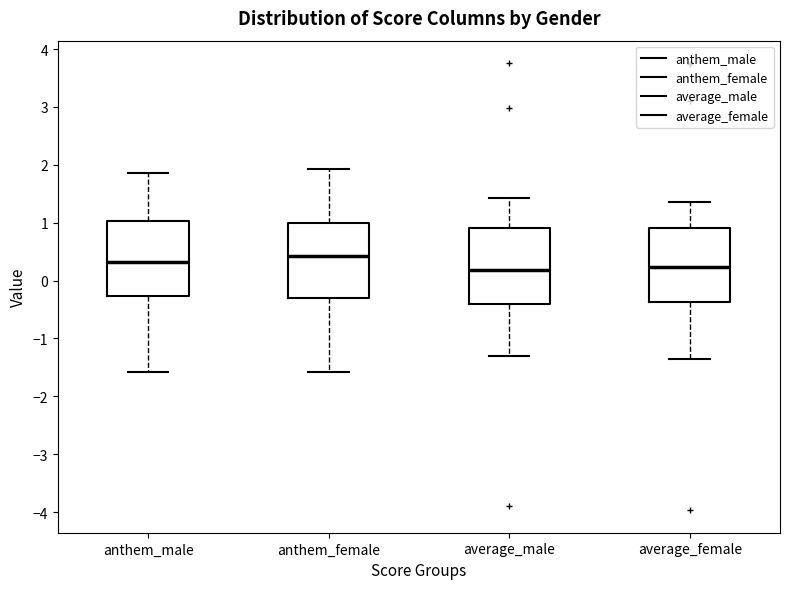

Reading left to right, transcribe this box plot: for each box, give where its median line is, the range the box spans, and where its two whiskers end, as read against the y-axis. The values are not printed on the chart, so give them approximately, as read against the axis.

anthem_male: median 0.3, box -0.3 to 1.0, whiskers -1.6 to 1.9
anthem_female: median 0.4, box -0.3 to 1.0, whiskers -1.6 to 1.9
average_male: median 0.2, box -0.4 to 0.9, whiskers -1.3 to 1.4
average_female: median 0.2, box -0.4 to 0.9, whiskers -1.4 to 1.4